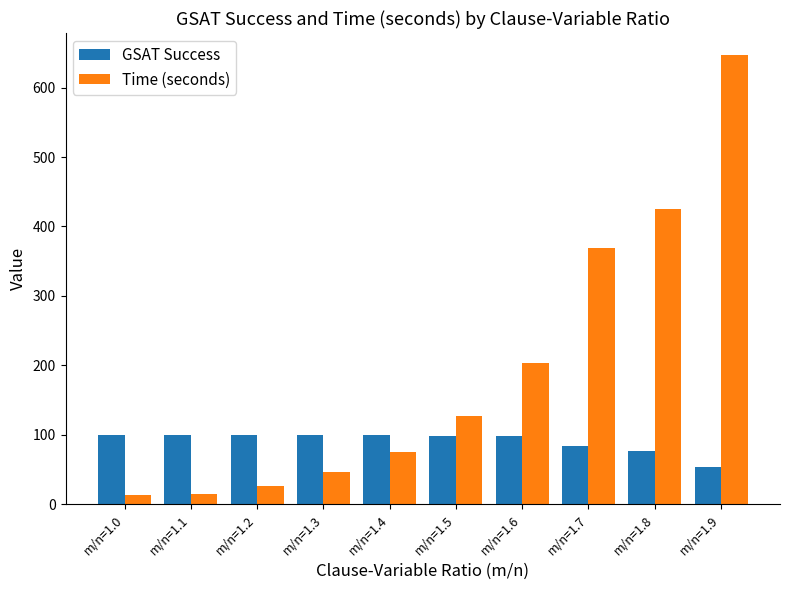

What is the difference between the maximum and minimum values in the GSAT Success series?

46.0